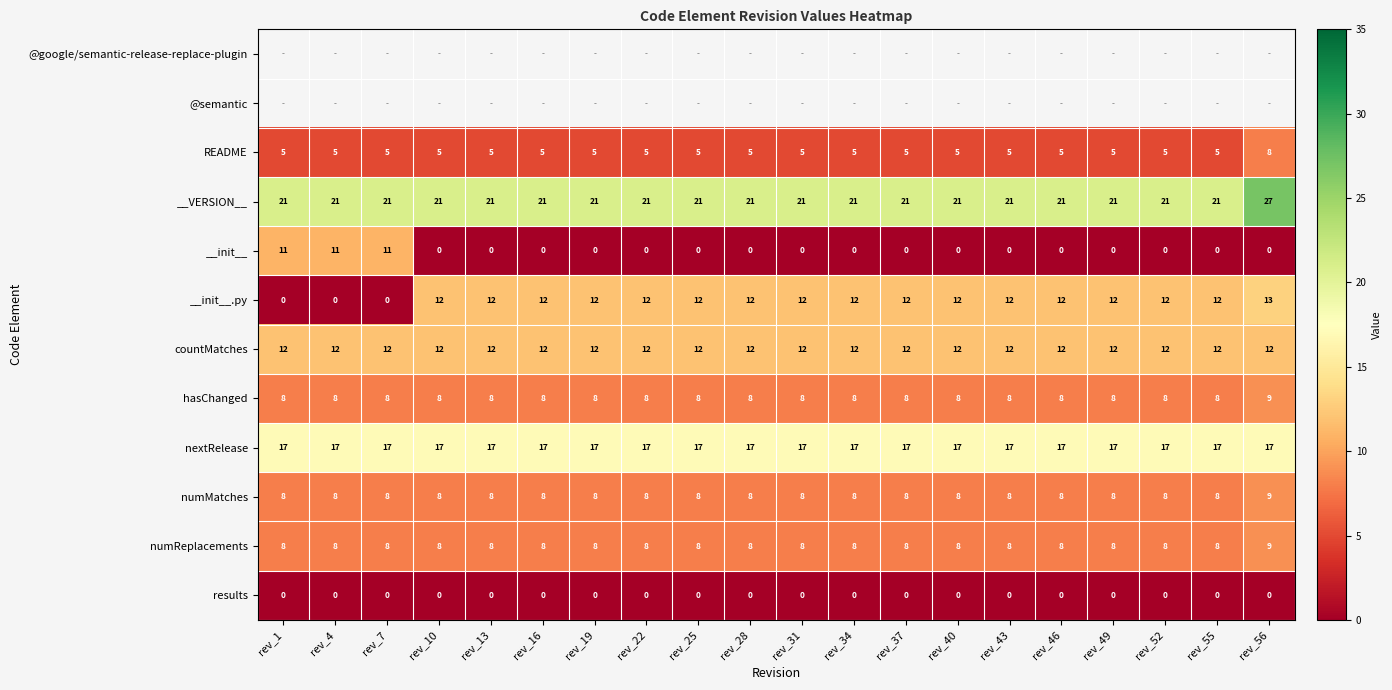

True or false: numMatches has a value of 3.5 at rev_28.

False